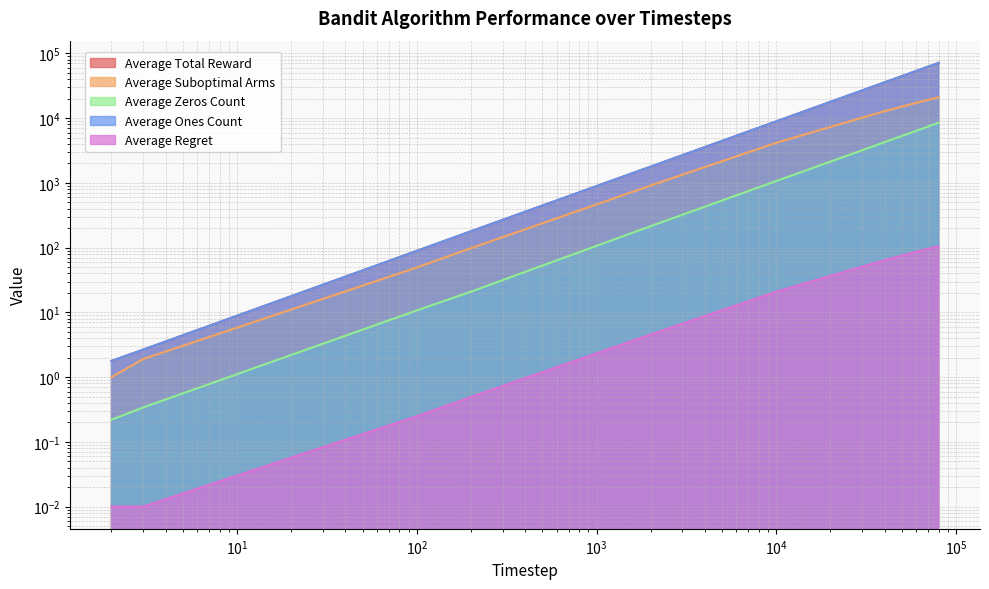

Does the chart display data point markers on the line(s)?

No